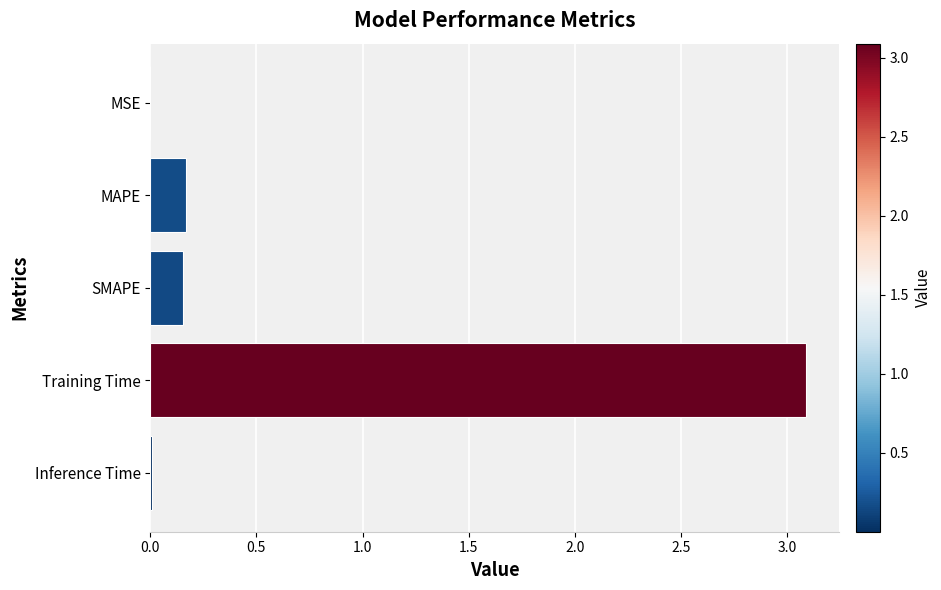

The chart shows a value of 0.2 at SMAPE. True or false?

True